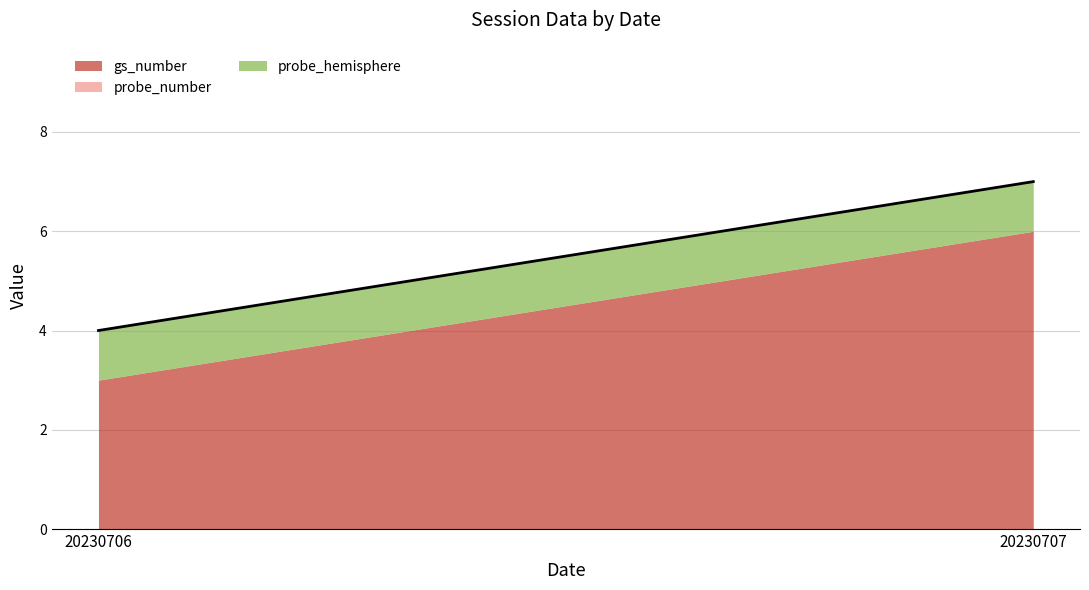

Reading left to right, list all the values displayed in this chart.

gs_number: 20230706=3	20230707=6
probe_number: 20230706=0	20230707=0
probe_hemisphere: 20230706=1	20230707=1